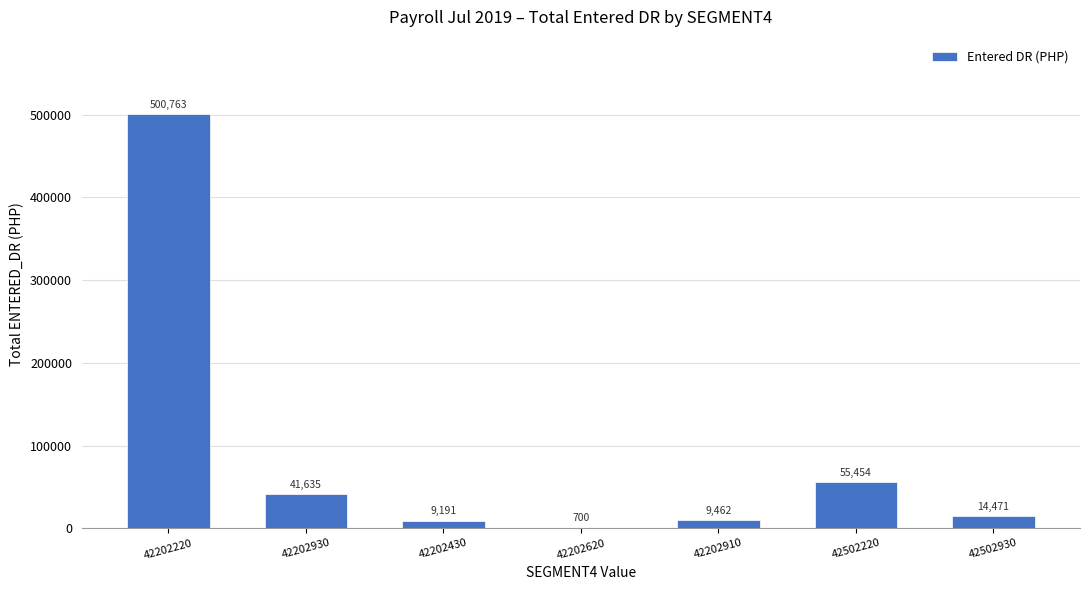

Read the value at 42202620.

700.0